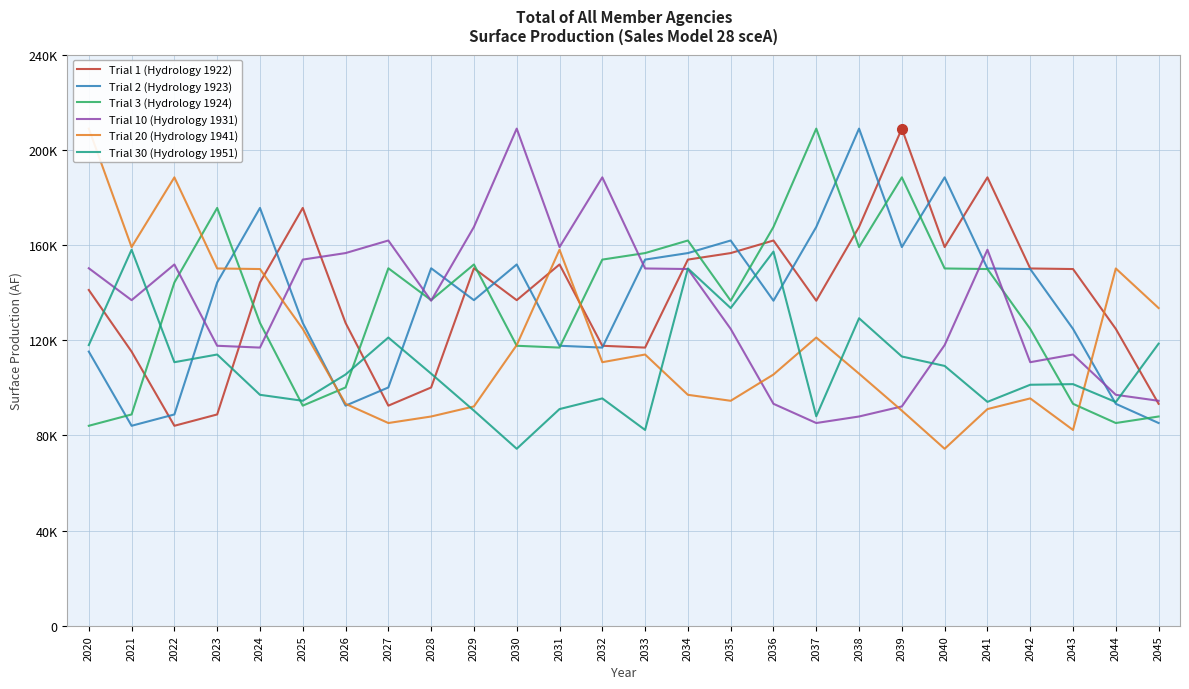

What is the sum of the Trial 30 (Hydrology 1951) values at 2040 and 2023?

223180